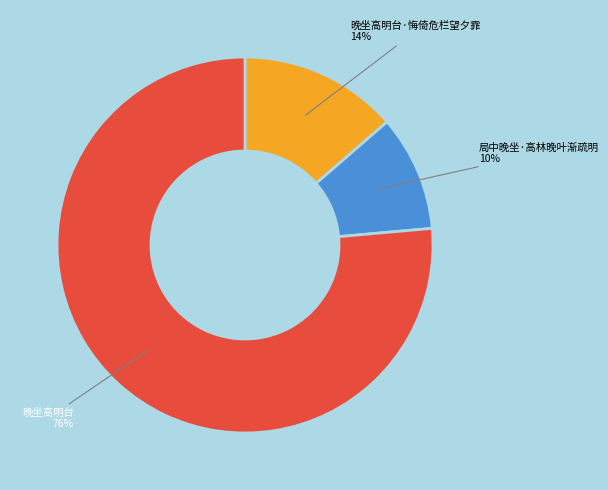

Is the sum of 晚坐高明台·悔倚危栏望夕霏 and 晚坐高明台 greater than half?

Yes